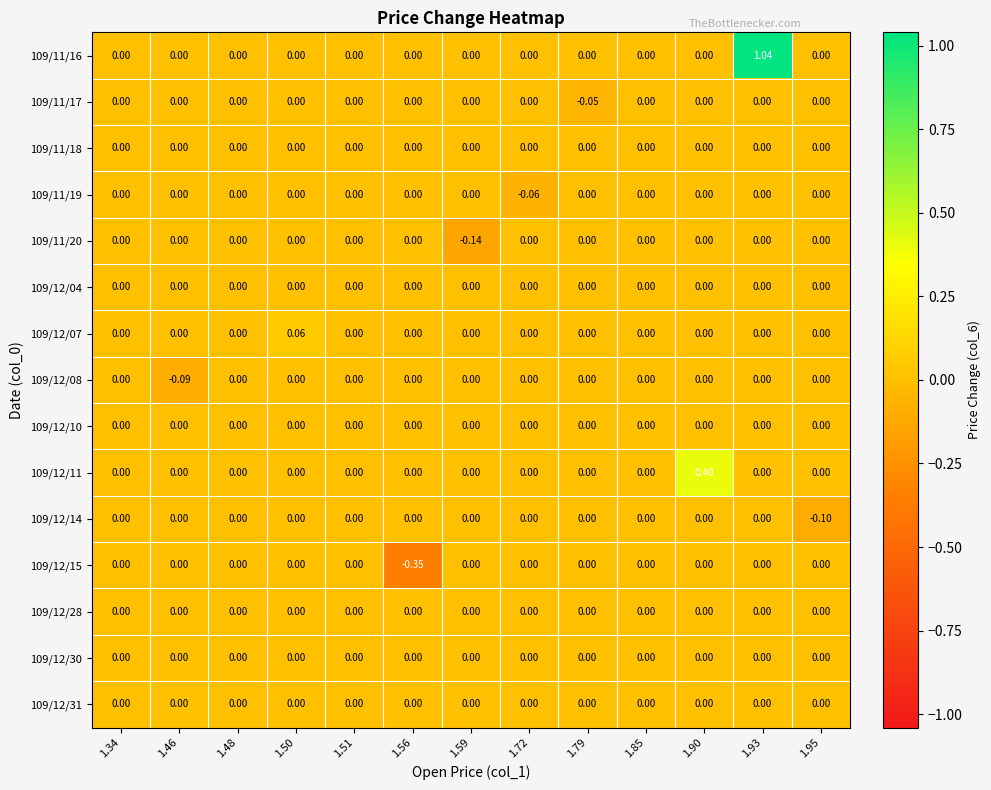

How many values in 109/12/11 are above zero?

1